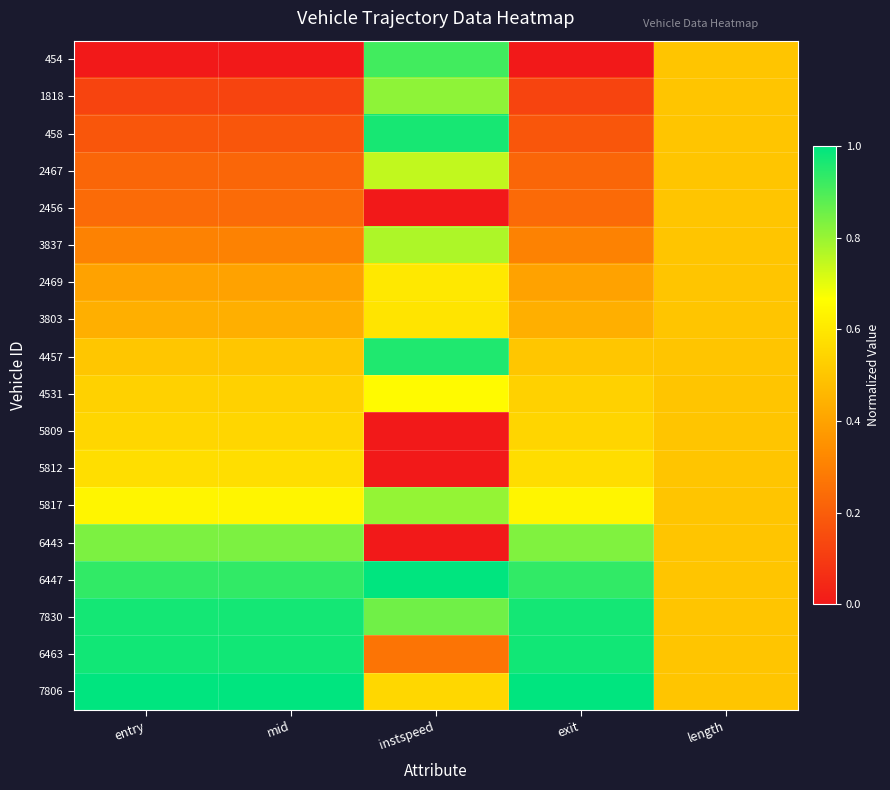

Reading right to left, list all the values displayed in this chart.

454: length=0.5	exit=0.0	instspeed=0.9	mid=0.0	entry=0.0
1818: length=0.5	exit=0.1	instspeed=0.8	mid=0.1	entry=0.1
458: length=0.5	exit=0.2	instspeed=1.0	mid=0.2	entry=0.2
2467: length=0.5	exit=0.2	instspeed=0.7	mid=0.2	entry=0.2
2456: length=0.5	exit=0.2	instspeed=0.0	mid=0.2	entry=0.2
3837: length=0.5	exit=0.3	instspeed=0.8	mid=0.3	entry=0.3
2469: length=0.5	exit=0.4	instspeed=0.6	mid=0.4	entry=0.4
3803: length=0.5	exit=0.4	instspeed=0.6	mid=0.4	entry=0.4
4457: length=0.5	exit=0.5	instspeed=1.0	mid=0.5	entry=0.5
4531: length=0.5	exit=0.5	instspeed=0.7	mid=0.5	entry=0.5
5809: length=0.5	exit=0.5	instspeed=0.0	mid=0.6	entry=0.6
5812: length=0.5	exit=0.6	instspeed=0.0	mid=0.6	entry=0.6
5817: length=0.5	exit=0.6	instspeed=0.8	mid=0.6	entry=0.6
6443: length=0.5	exit=0.8	instspeed=0.0	mid=0.8	entry=0.8
6447: length=0.5	exit=0.9	instspeed=1.0	mid=0.9	entry=0.9
7830: length=0.5	exit=1.0	instspeed=0.9	mid=1.0	entry=1.0
6463: length=0.5	exit=1.0	instspeed=0.3	mid=1.0	entry=1.0
7806: length=0.5	exit=1.0	instspeed=0.6	mid=1.0	entry=1.0